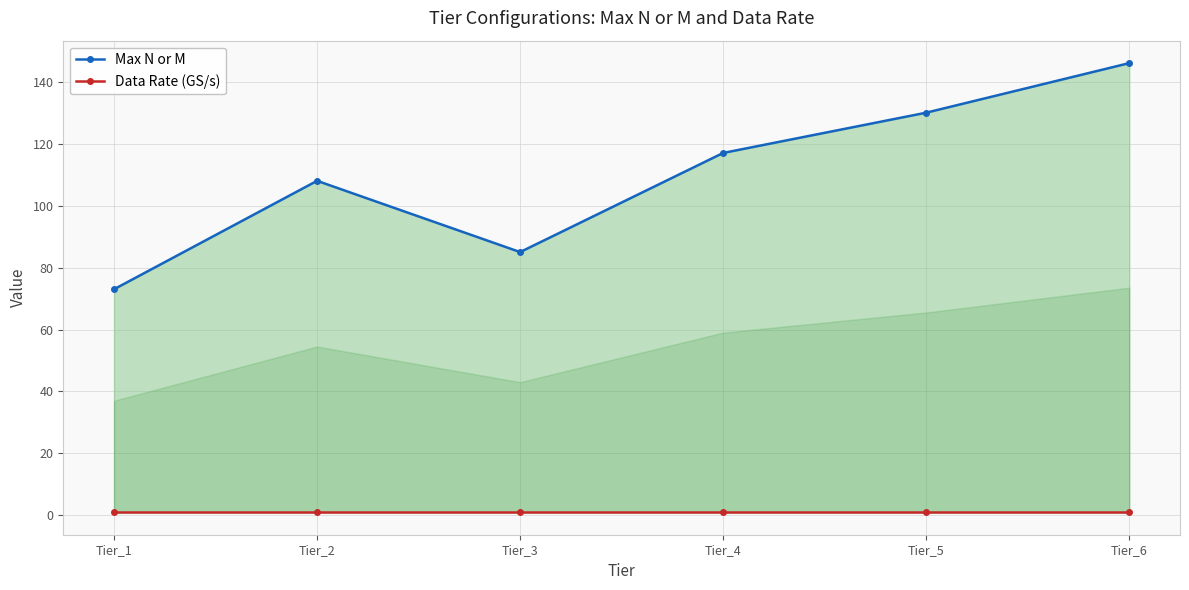

Which has a higher value, Tier_3 or Tier_2?

Tier_2